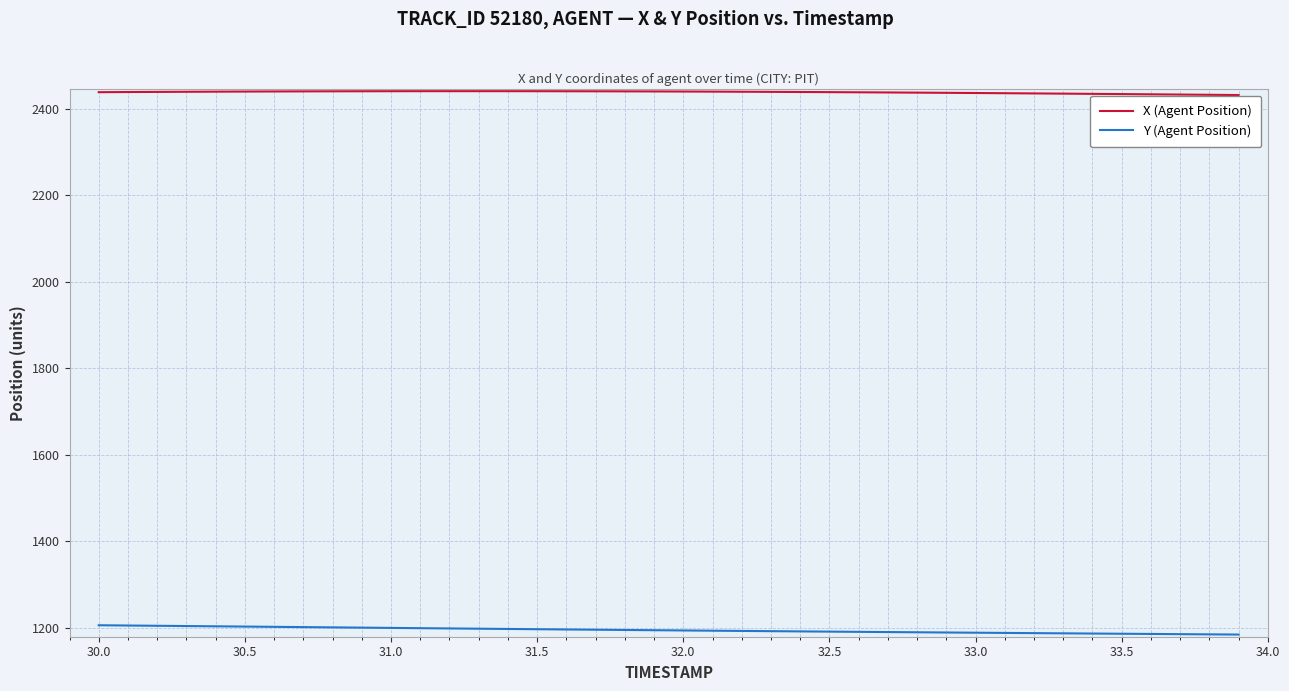

True or false: Y (Agent Position) and X (Agent Position) cross at least once.

False